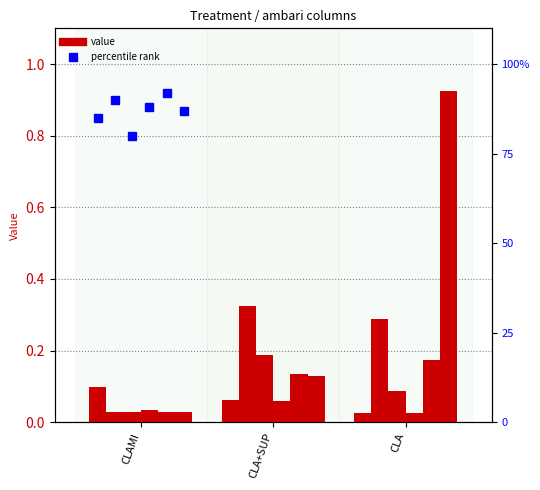

Reading left to right, what are all the values shown in this chart?

ambari: 0.1	0.1	0.0
ambari-farsecsq: 0.0	0.3	0.3
ambari-farsectwo: 0.0	0.2	0.1
ambari-farsec: 0.0	0.1	0.0
ambari-clni: 0.0	0.1	0.2
ambari-clnifarsecsq: 0.0	0.1	0.9